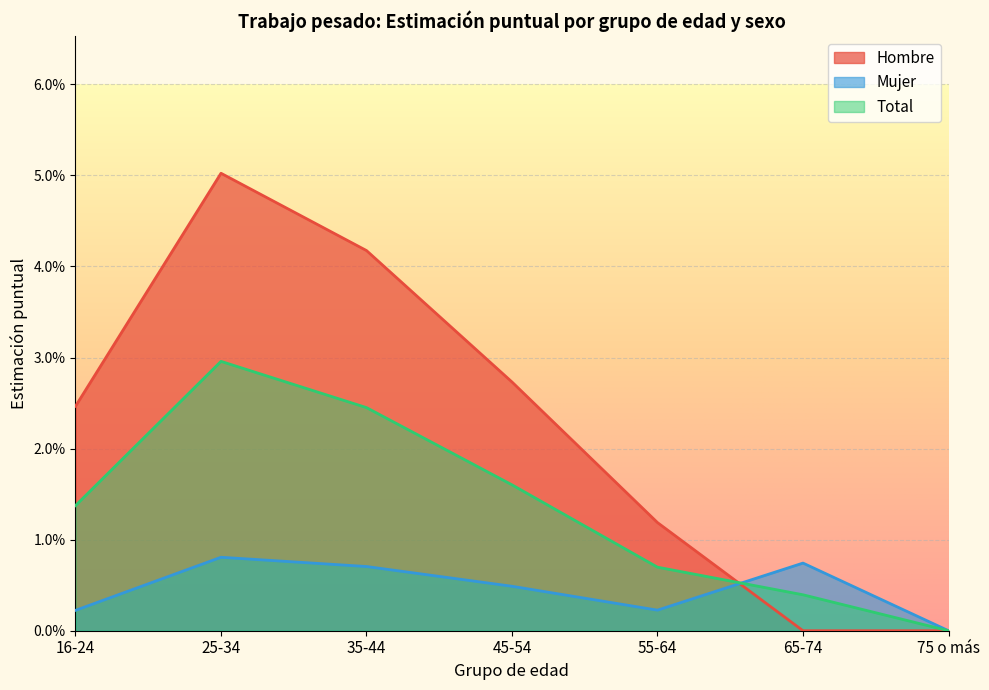

True or false: Mujer and Total intersect in this chart.

True